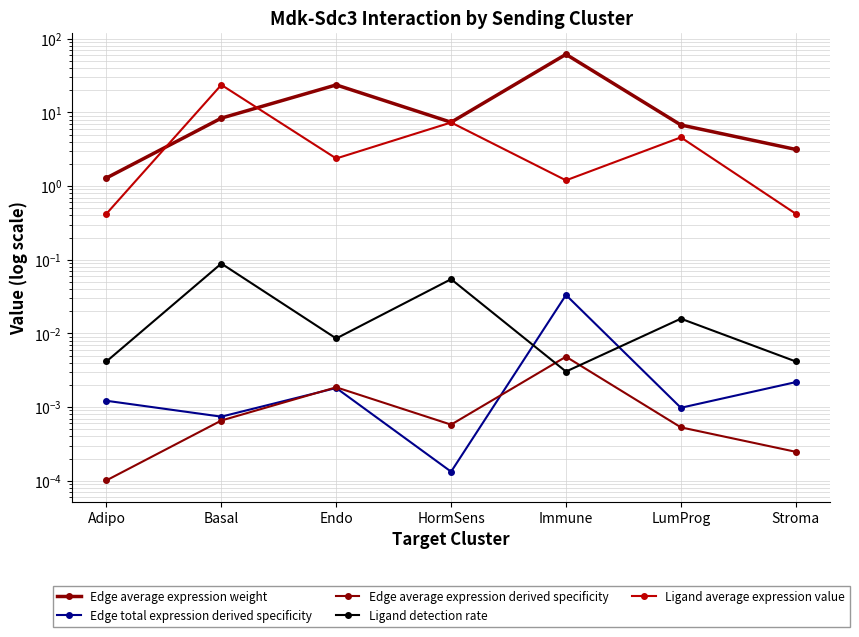

What are all the series names shown in the legend?

Edge average expression weight, Edge total expression derived specificity, Edge average expression derived specificity, Ligand detection rate, Ligand average expression value